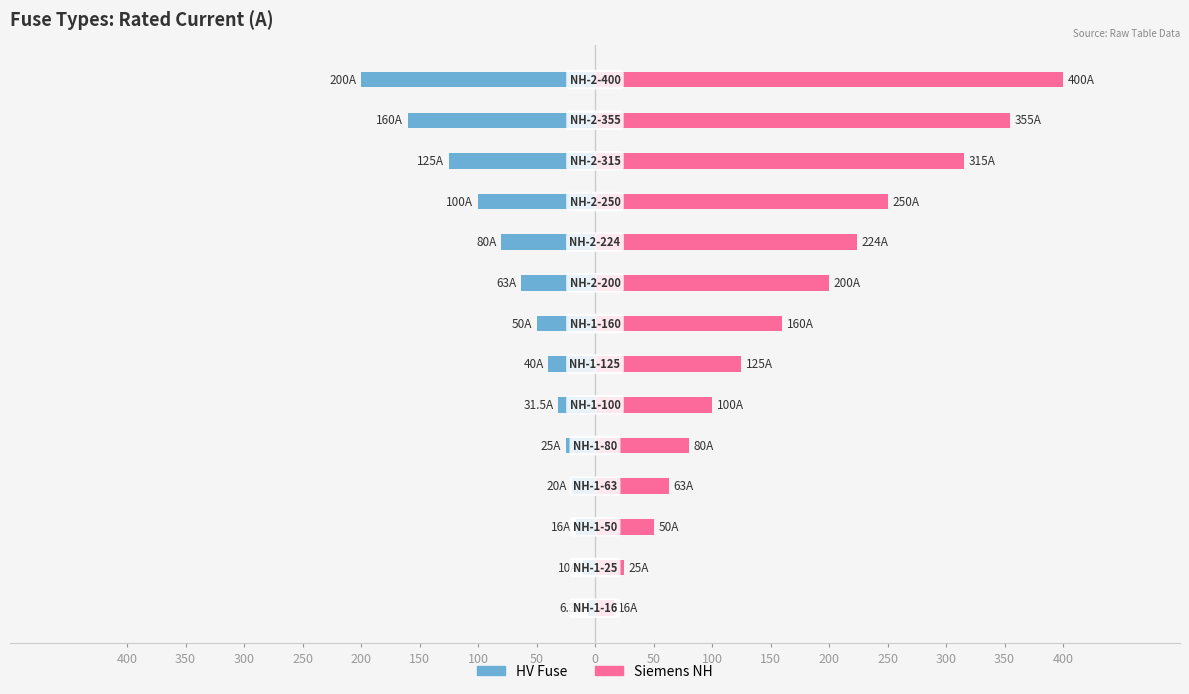

What is the lowest value of the Siemens NH series?

16.0